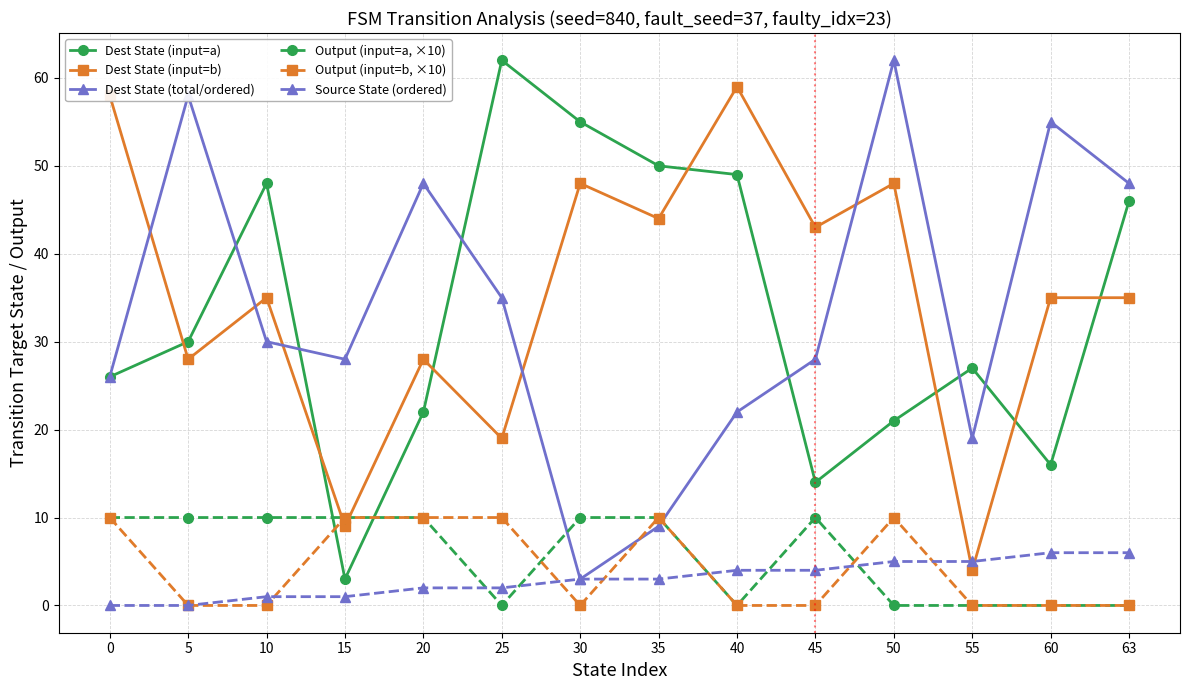

At which label is Dest State (input=a) closest to 32?

5